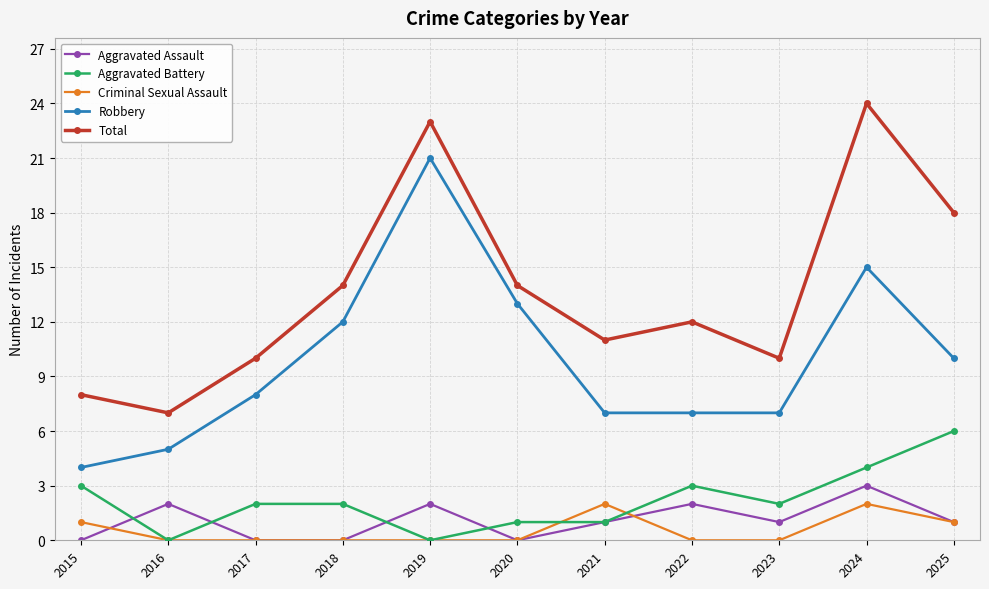

At which category does Robbery reach its first local peak?

2019